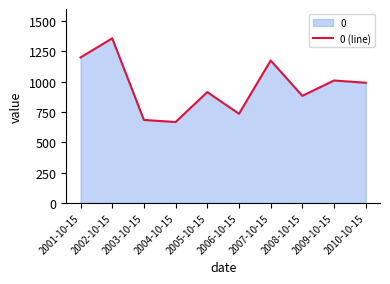

What is the difference between the values at 2008-10-15 and 2004-10-15?

216.0